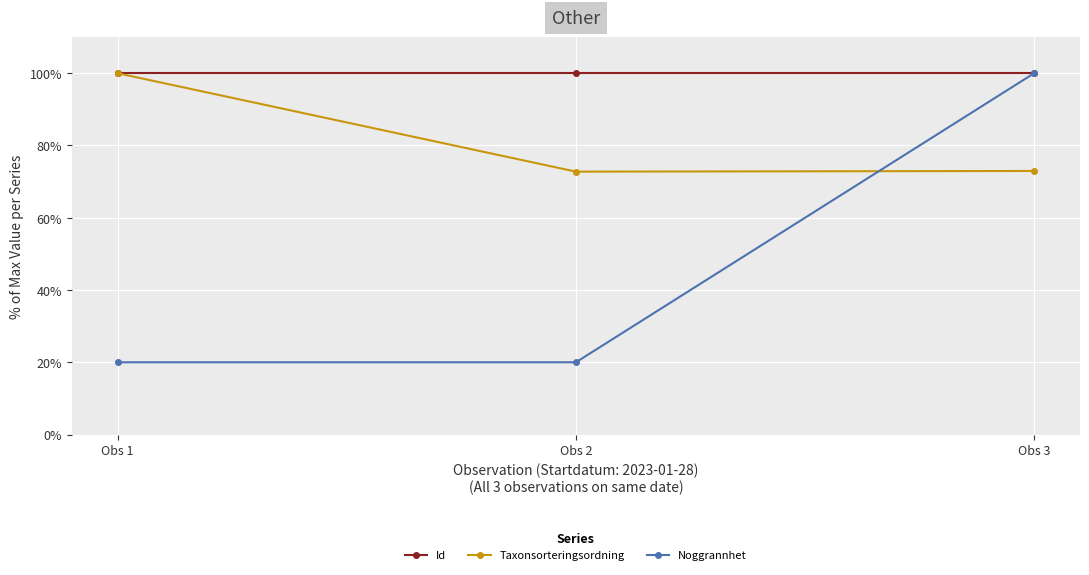

Which series has the largest range (max minus min)?

Noggrannhet